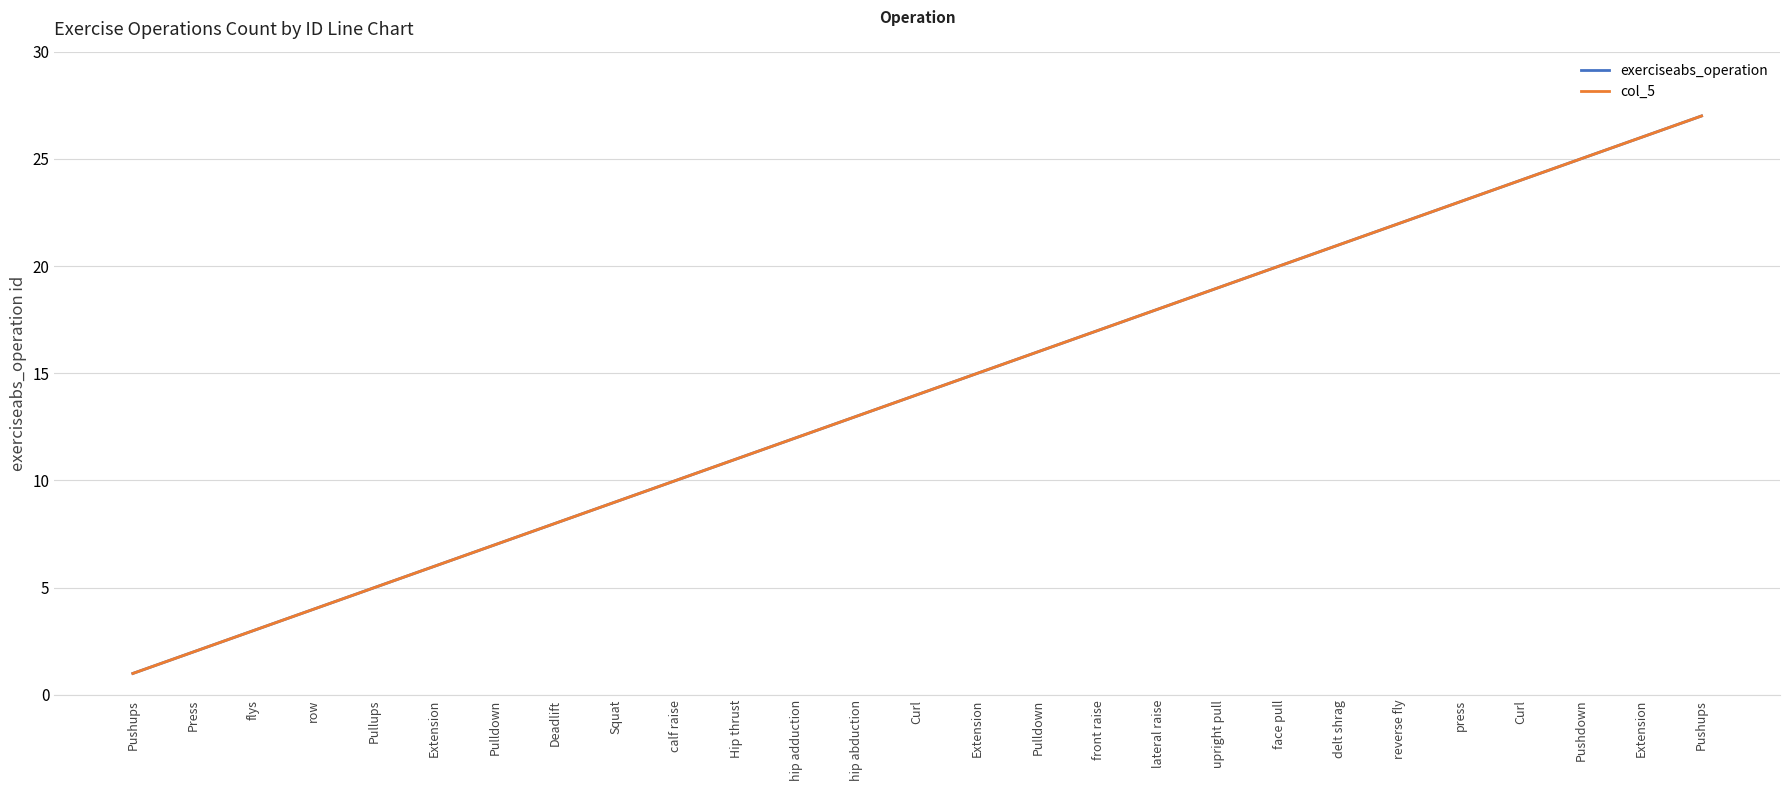

Reading right to left, list all the values displayed in this chart.

exerciseabs_operation: Pushups=27	Extension=26	Pushdown=25	Curl=24	press=23	reverse fly=22	delt shrag=21	face pull=20	upright pull=19	lateral raise=18	front raise=17	Pulldown=16	Extension=15	Curl=14	hip abduction=13	hip adduction=12	Hip thrust=11	calf raise=10	Squat=9	Deadlift=8	Pulldown=7	Extension=6	Pullups=5	row=4	flys=3	Press=2	Pushups=1
col_5: Pushups=27	Extension=26	Pushdown=25	Curl=24	press=23	reverse fly=22	delt shrag=21	face pull=20	upright pull=19	lateral raise=18	front raise=17	Pulldown=16	Extension=15	Curl=14	hip abduction=13	hip adduction=12	Hip thrust=11	calf raise=10	Squat=9	Deadlift=8	Pulldown=7	Extension=6	Pullups=5	row=4	flys=3	Press=2	Pushups=1